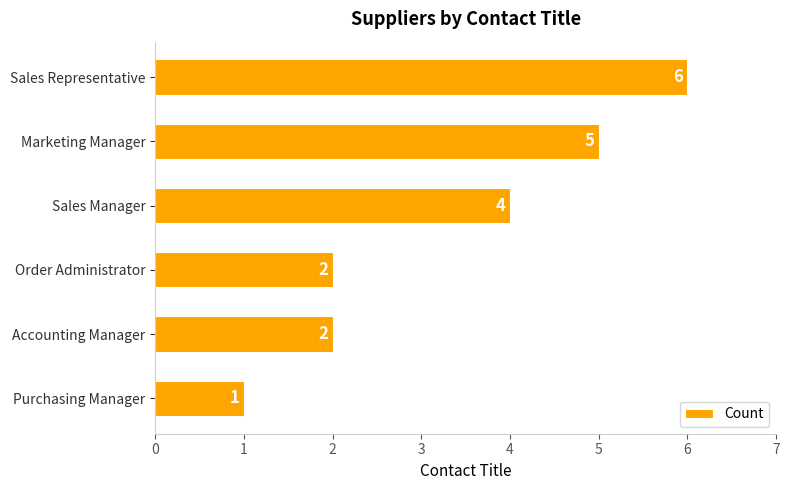

Are the bars horizontal?

Yes